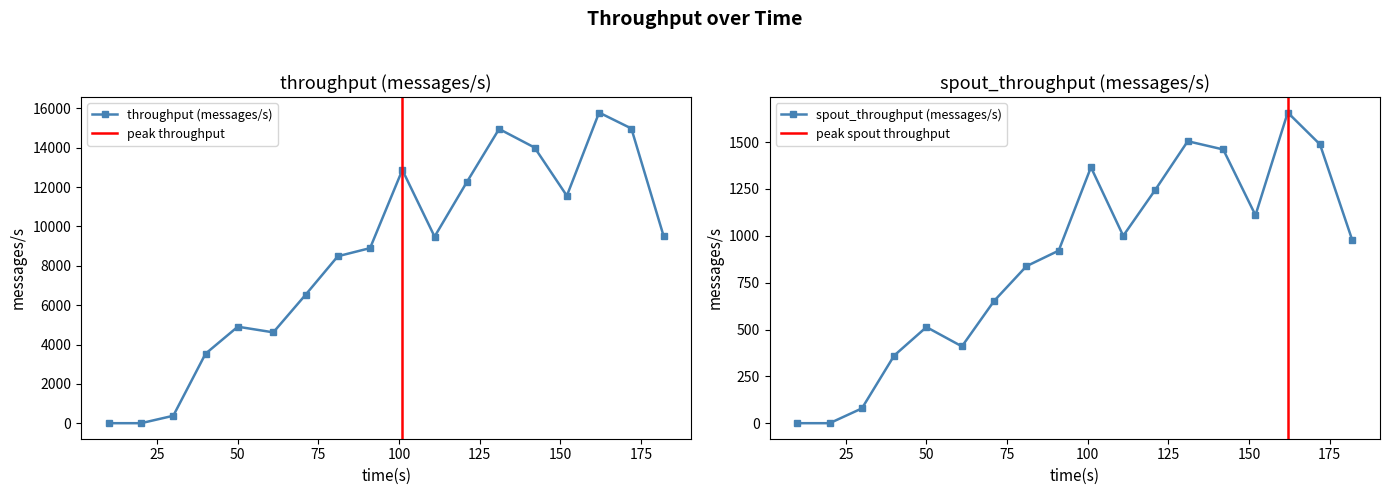

At which category is the sum across all series the highest?

162